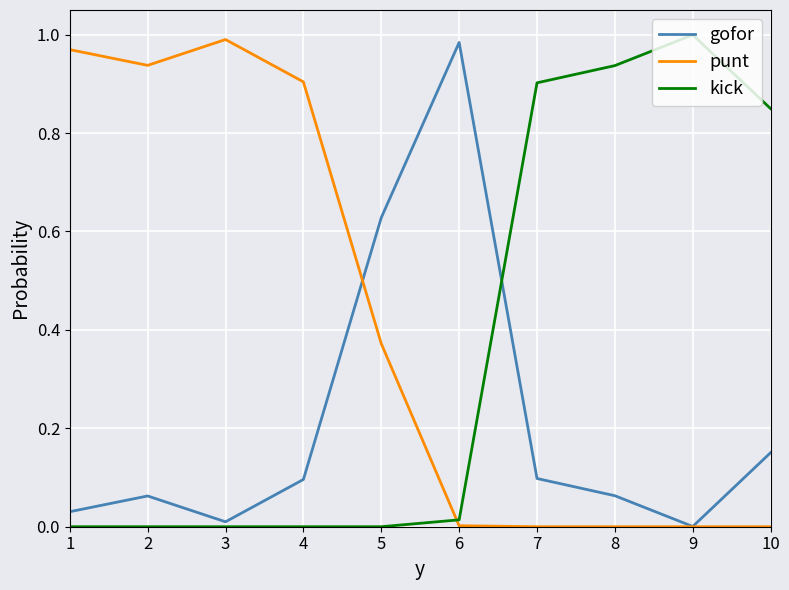

Between which two adjacent categories do kick and gofor first intersect?

6 and 7